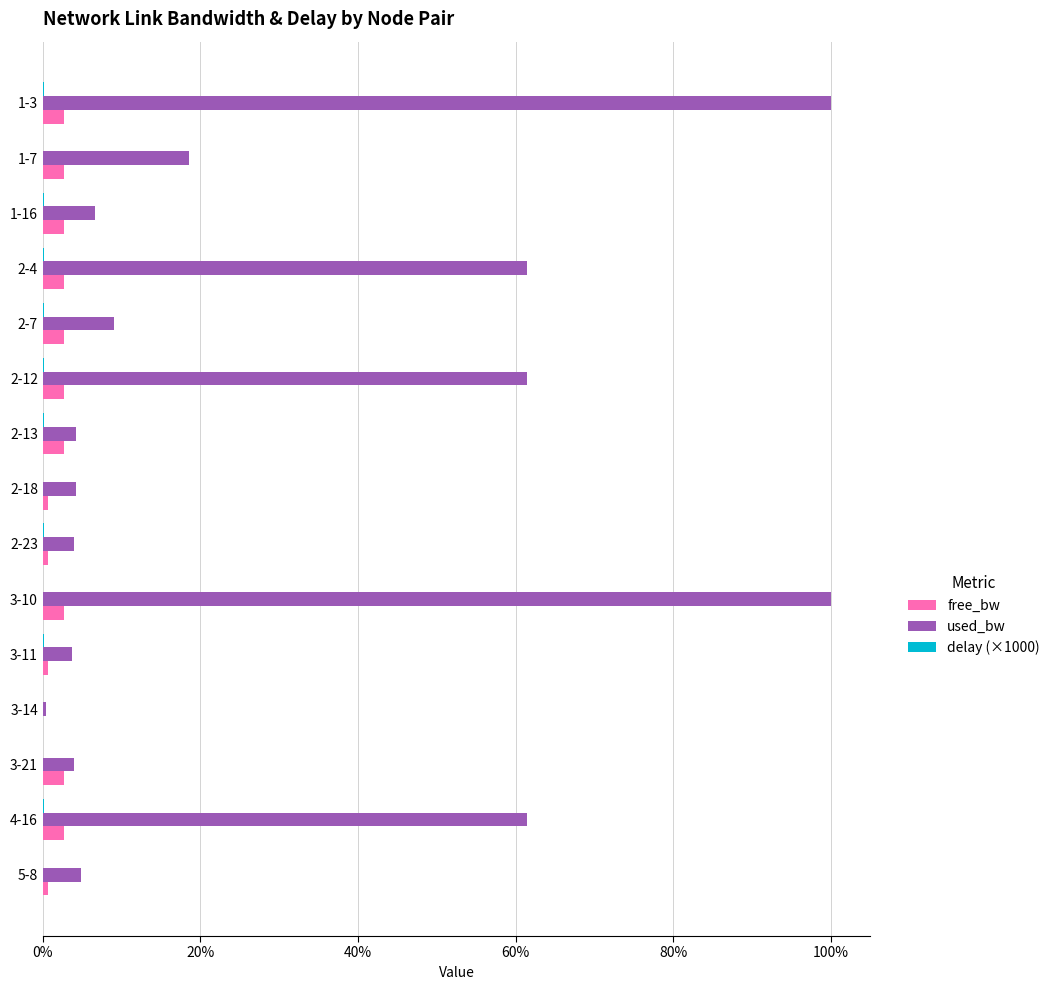

What is the maximum value shown in the chart?

100.0